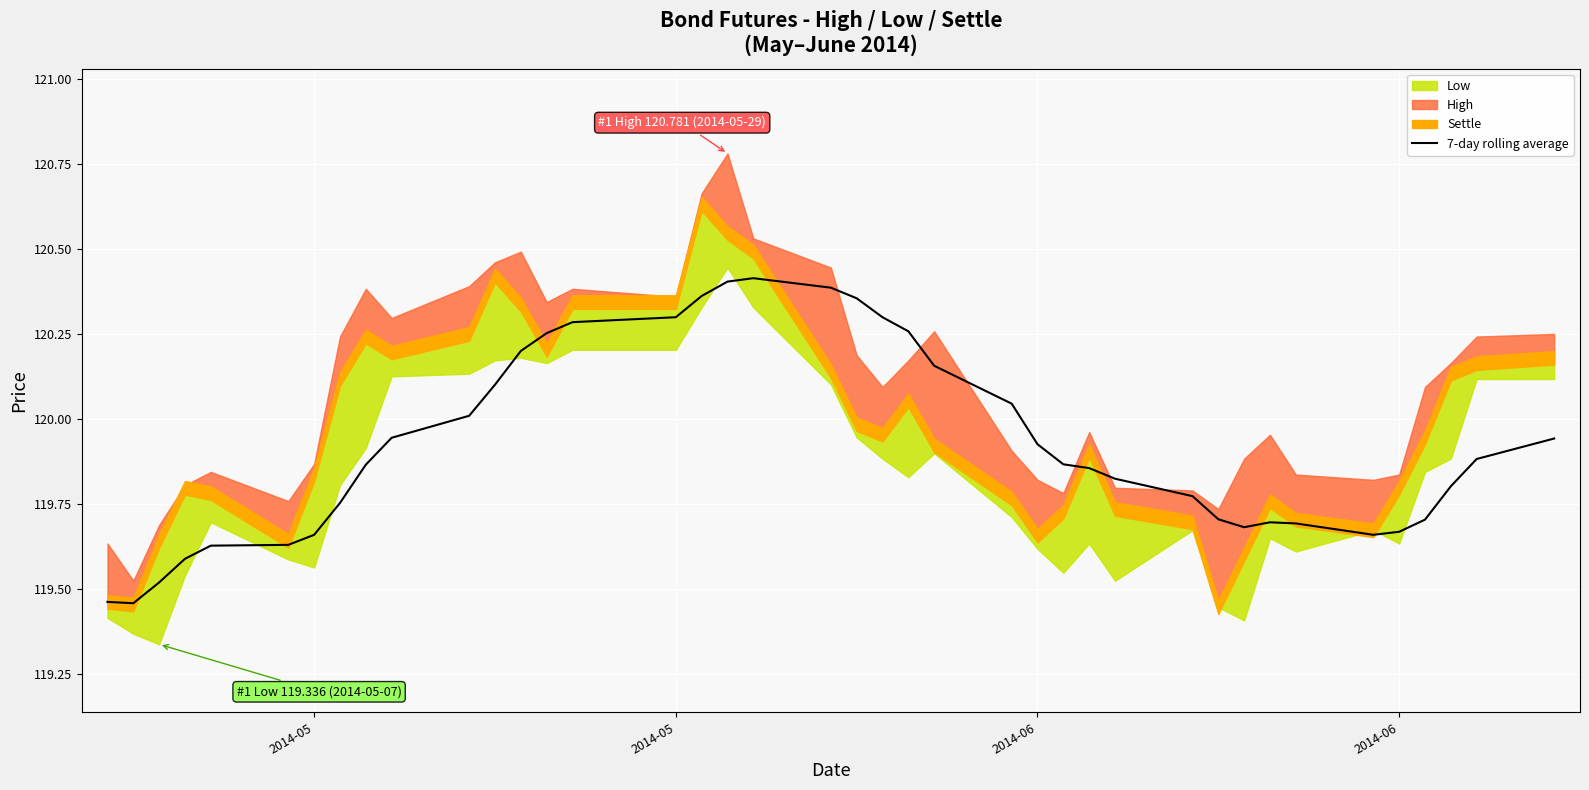

How many data points does each series have?

40